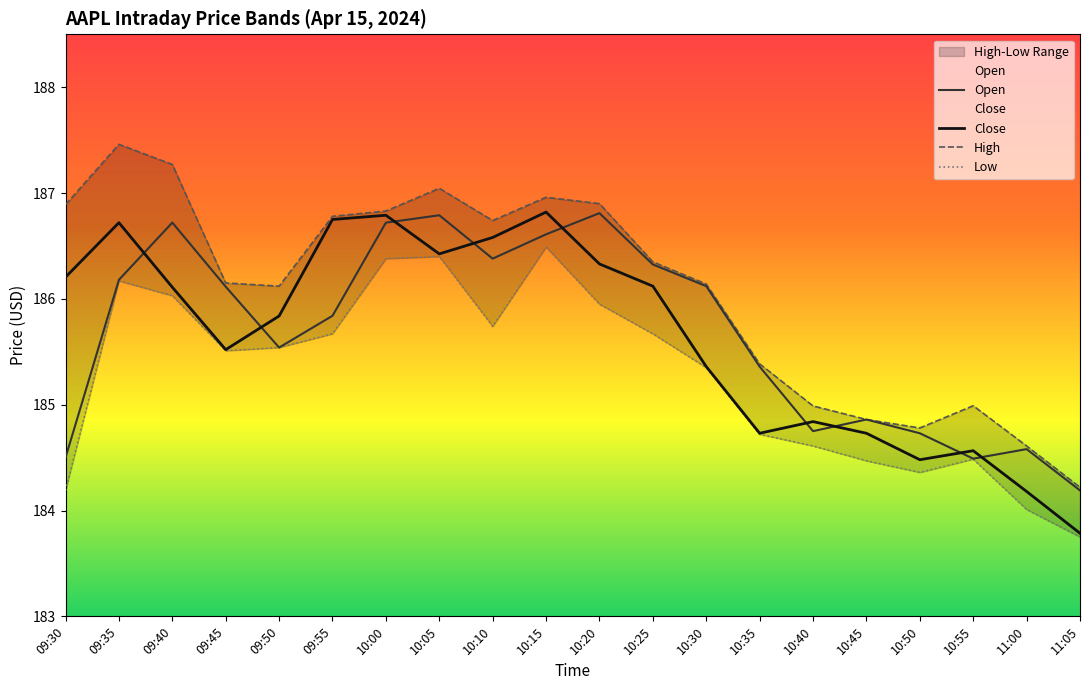

True or false: Open and High cross at least once.

False